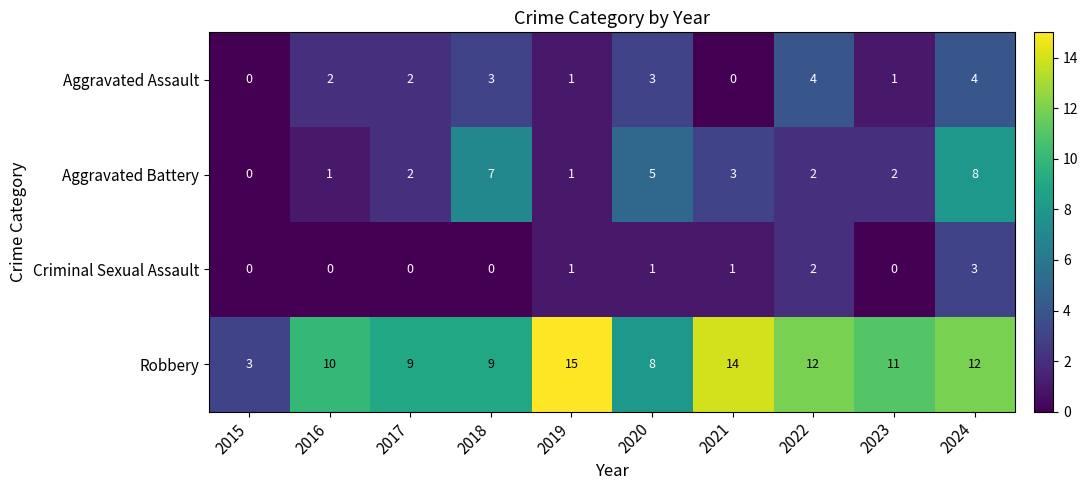

Which series has the largest total across all categories?

Robbery